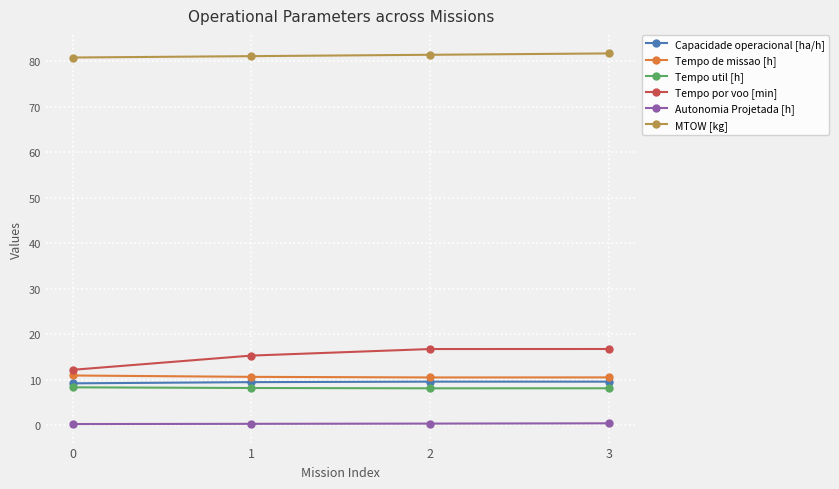

At 2, list the series in order from largest to smallest.

MTOW [kg], Tempo por voo [min], Tempo de missao [h], Capacidade operacional [ha/h], Tempo util [h], Autonomia Projetada [h]